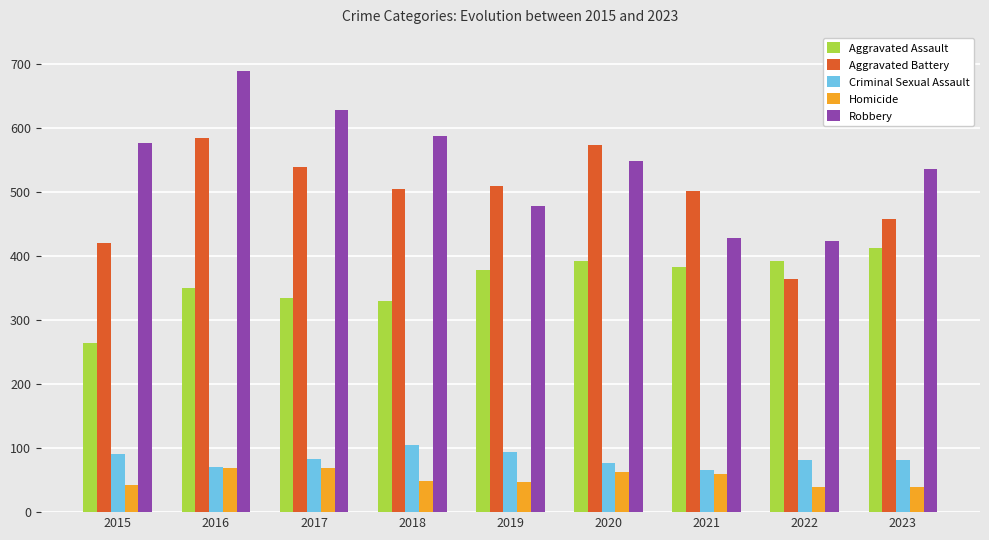

What is the difference between the Aggravated Battery values at 2016 and 2017?

45